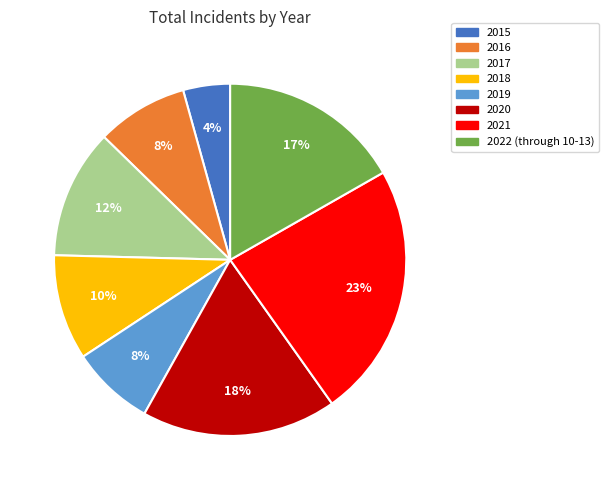

Does 2018 represent more than half of the total?

No